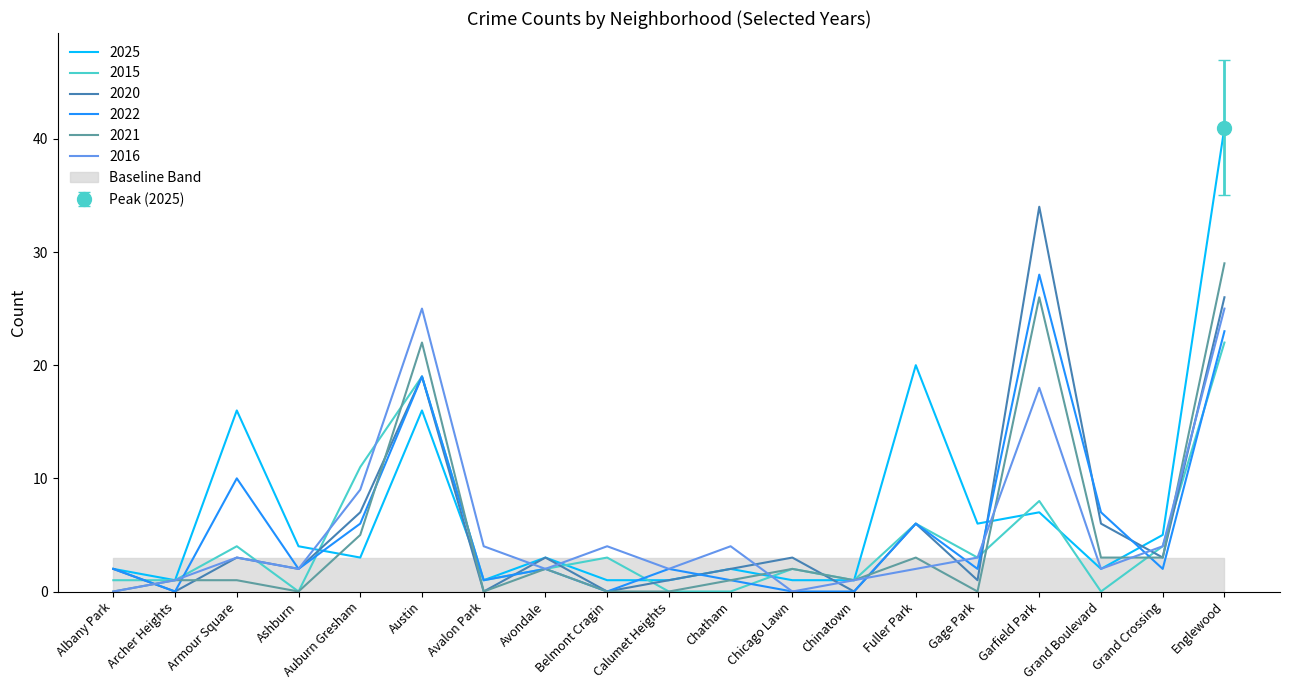

Is the value of 2025 at Avondale greater than the value of 2016 at Fuller Park?

Yes